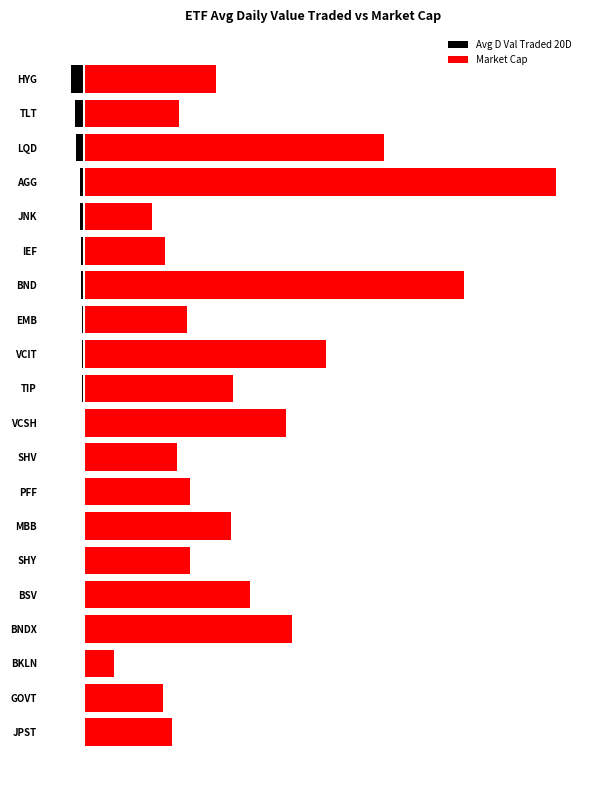

Reading left to right, transcribe all the data shown in this chart.

Avg D Val Traded 20D: -0.2	-0.2	-0.2	-0.2	-0.2	-0.2	-0.2	-0.2	-0.2	-0.3	-0.3	-0.3	-0.4	-0.5	-0.6	-0.7	-0.7	-1.5	-1.6	-2.4
Market Cap: 15.9	14.2	5.5	37.6	29.9	19.2	26.6	19.2	16.8	36.6	26.9	43.7	18.6	68.7	14.6	12.2	85.2	54.2	17.1	23.9